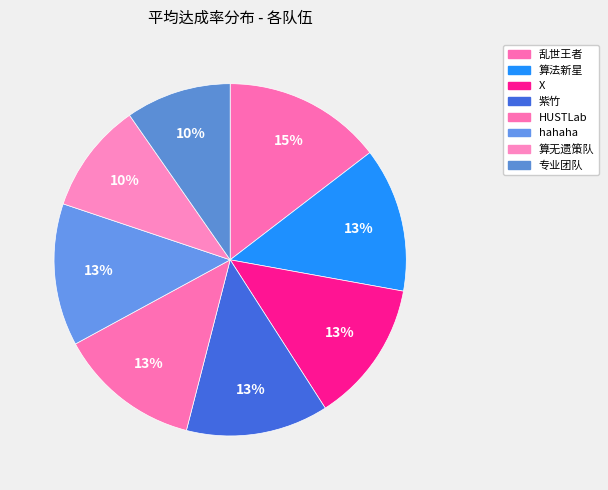

Which slice is the smallest?

专业团队